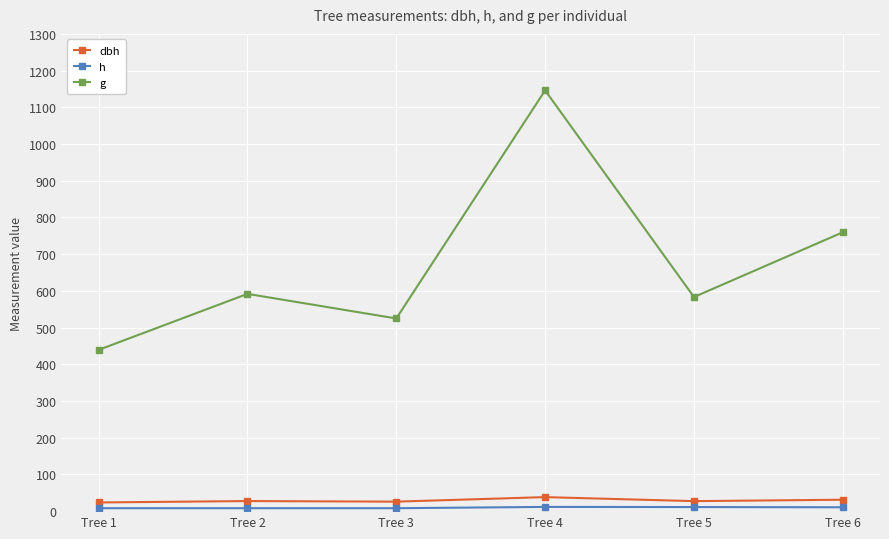

True or false: dbh has a value of 9.2 at Tree 5.

False